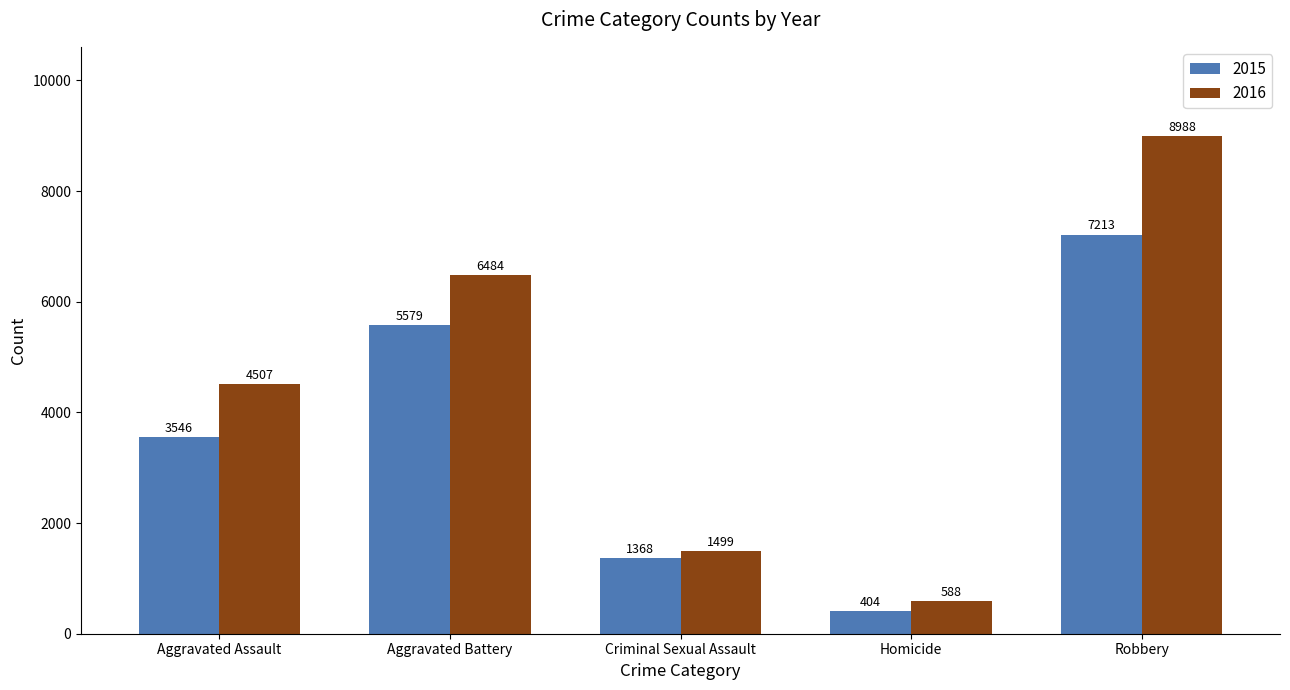

What is the sum of all 2016 values?

22066